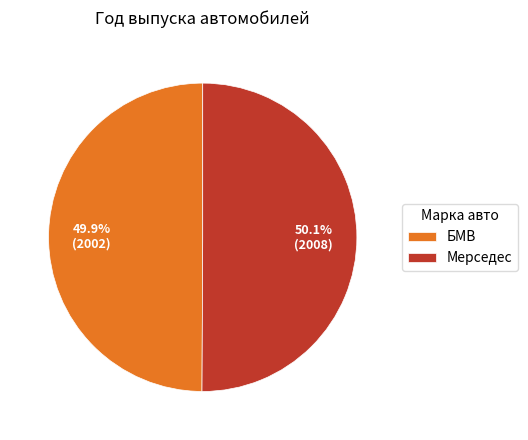

True or false: Мерседес accounts for 44% of the total.

False